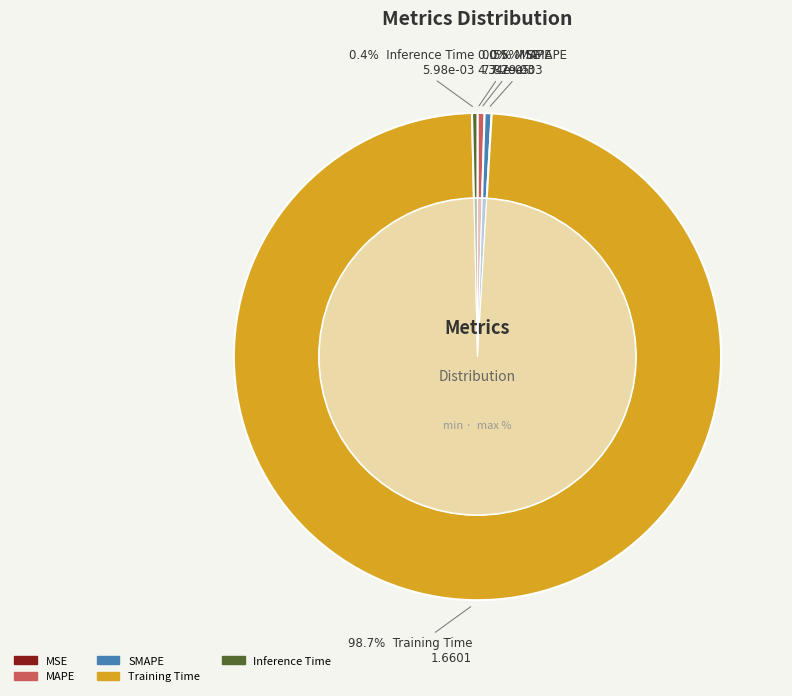

What is the majority slice?

Training Time